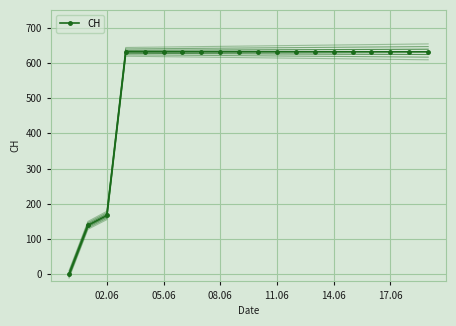

The value of CH at 02.06 is 93. True or false?

False